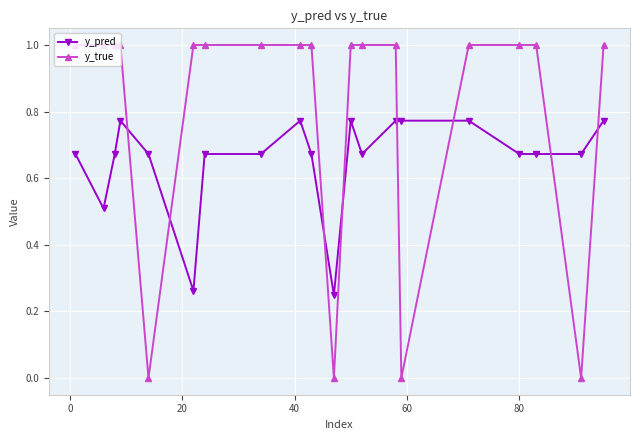

What is the maximum value shown in the chart?

1.0